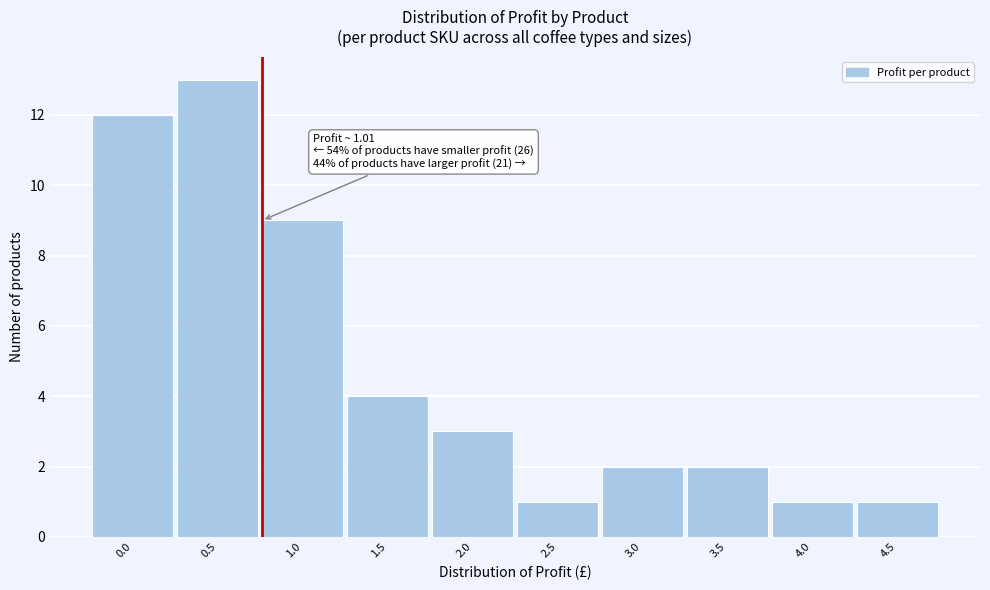

Reading right to left, extract all data points from this chart.

4.5=1	4.0=1	3.5=2	3.0=2	2.5=1	2.0=3	1.5=4	1.0=9	0.5=13	0.0=12